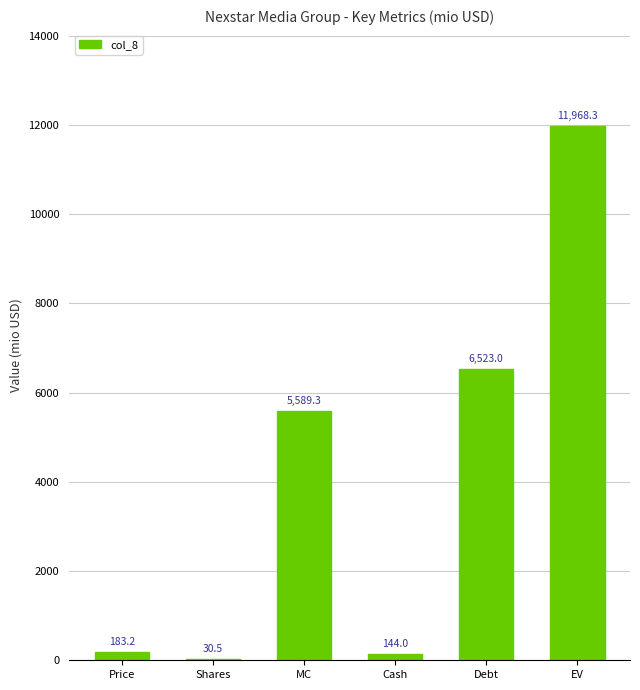

The chart shows a value of 10766.1 at Debt. True or false?

False